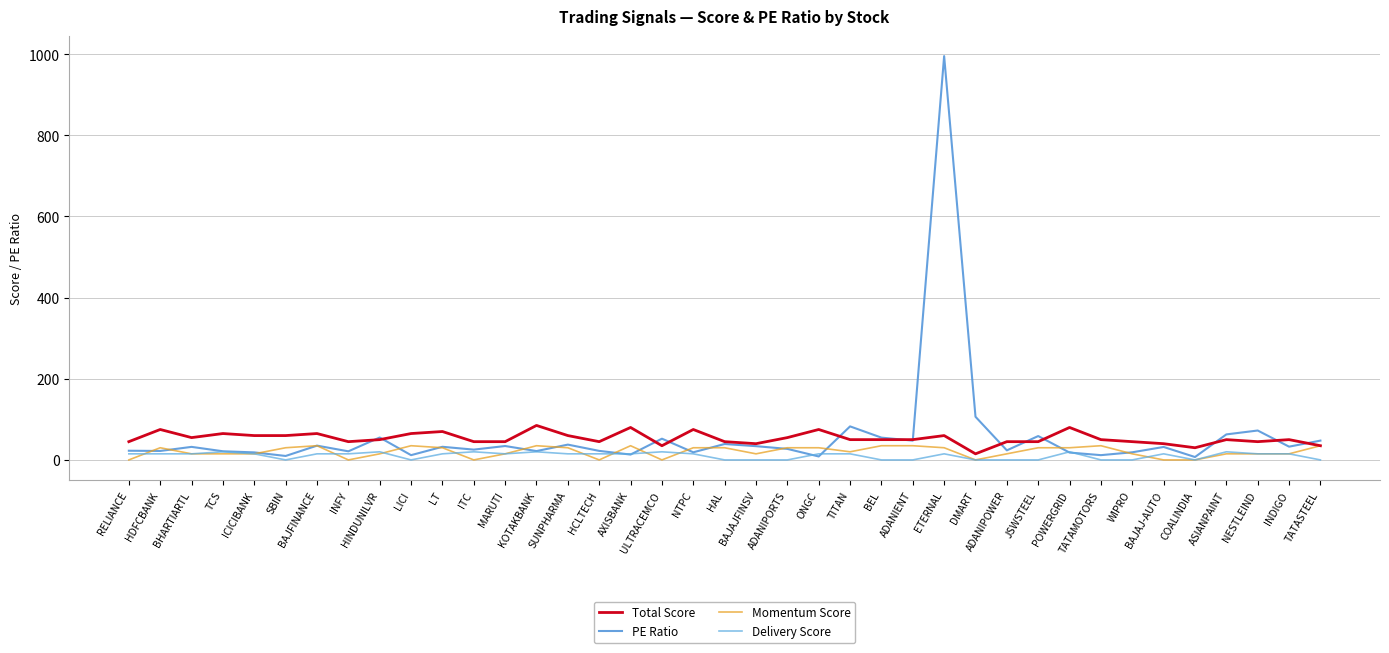

Is it true that PE Ratio equals 22.8 at BAJFINANCE?

False